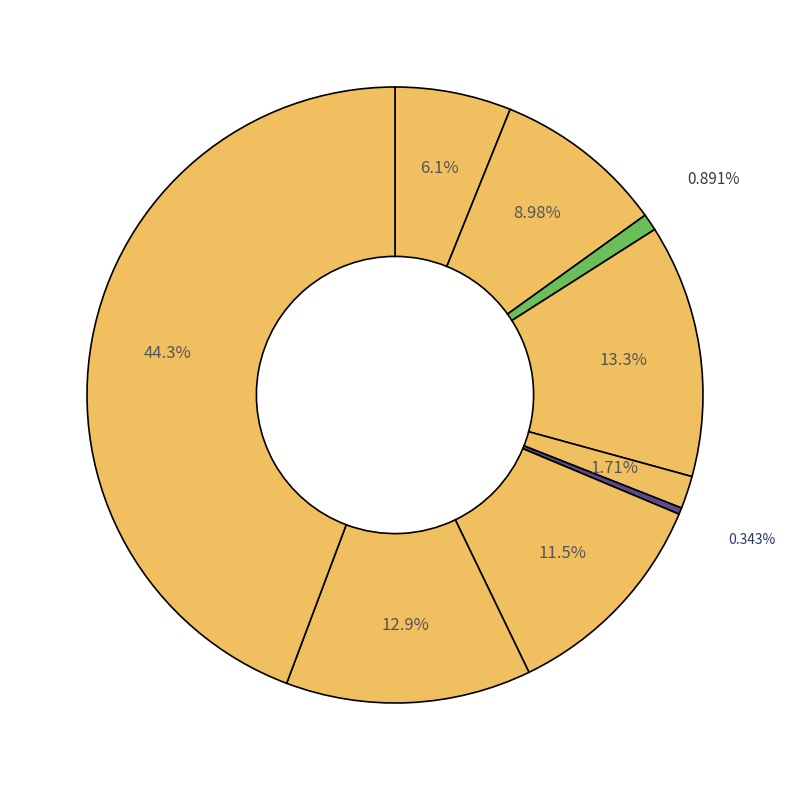

How many segments does this pie chart have?

9